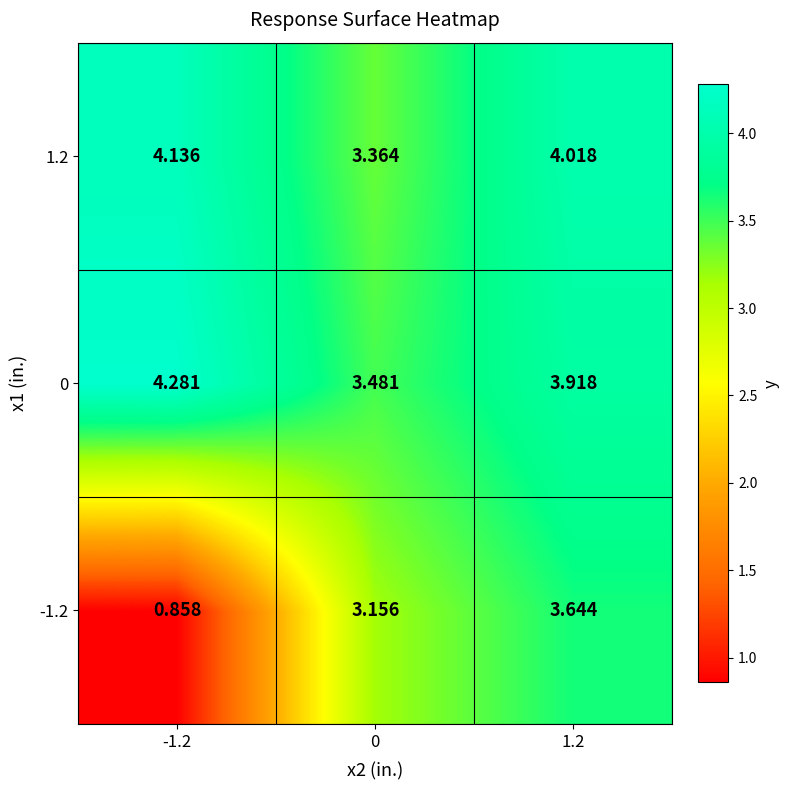

Reading left to right, list all the values displayed in this chart.

-1.2: -1.2=0.9	0=3.2	1.2=3.6
0: -1.2=4.3	0=3.5	1.2=3.9
1.2: -1.2=4.1	0=3.4	1.2=4.0